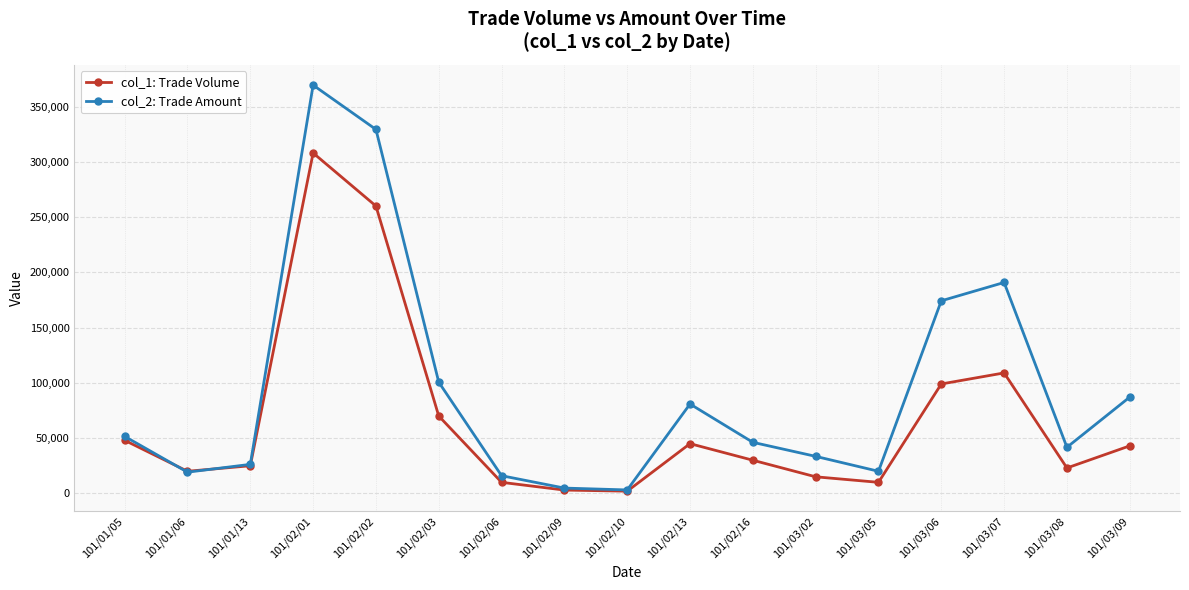

What is the label of the 17th point from the left?

101/03/09